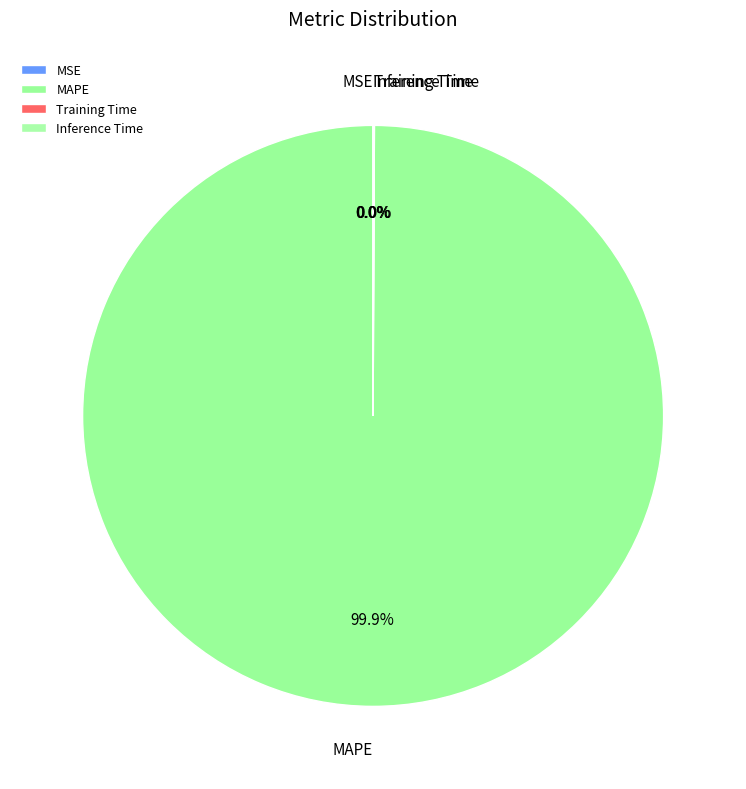

To the nearest percent, what percentage of the pie is MAPE?

100%